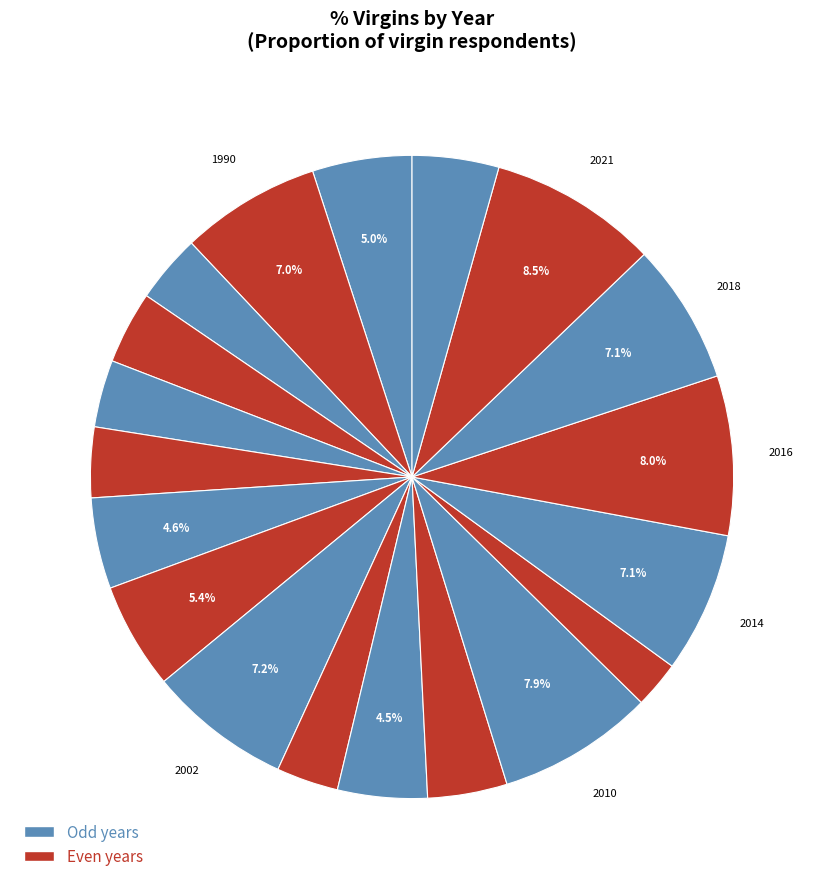

Rank the categories by value from highest to lowest.

2021, 2016, 2010, 2002, 2014, 2018, 1990, 2000, 1989, 1998, 2006, 2022, 2008, 1993, 1996, 1991, 1994, 2004, 2012